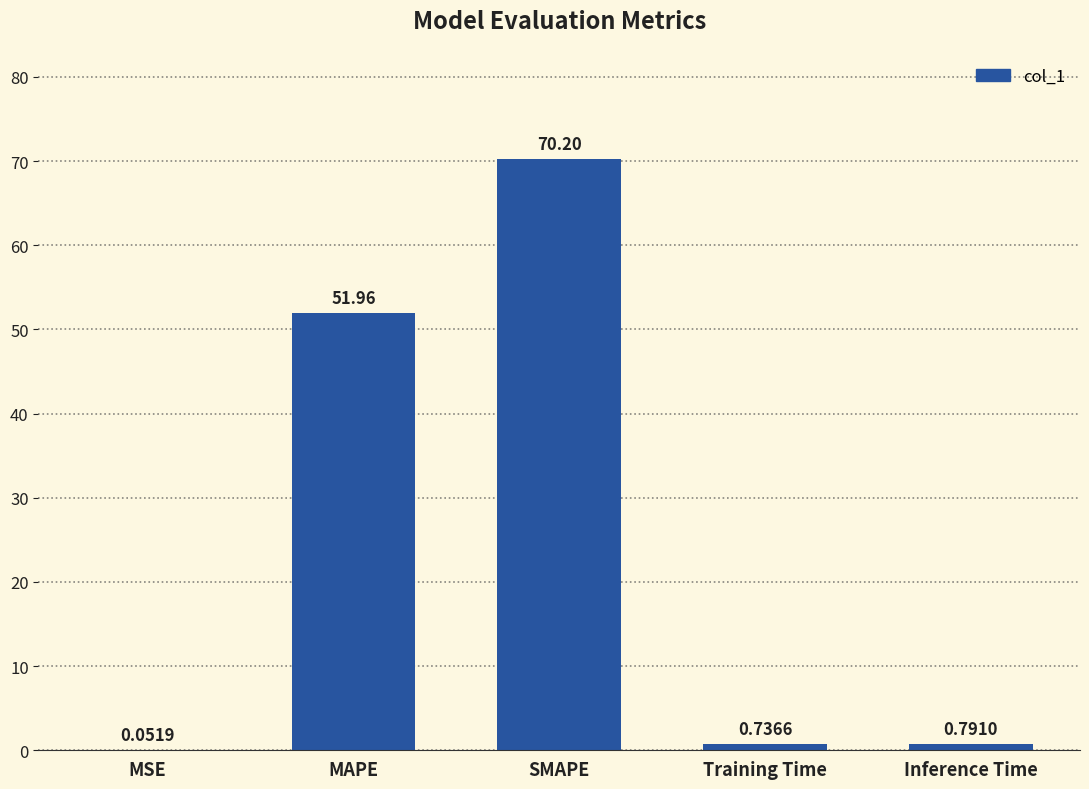

Between Inference Time and Training Time, which is larger?

Inference Time